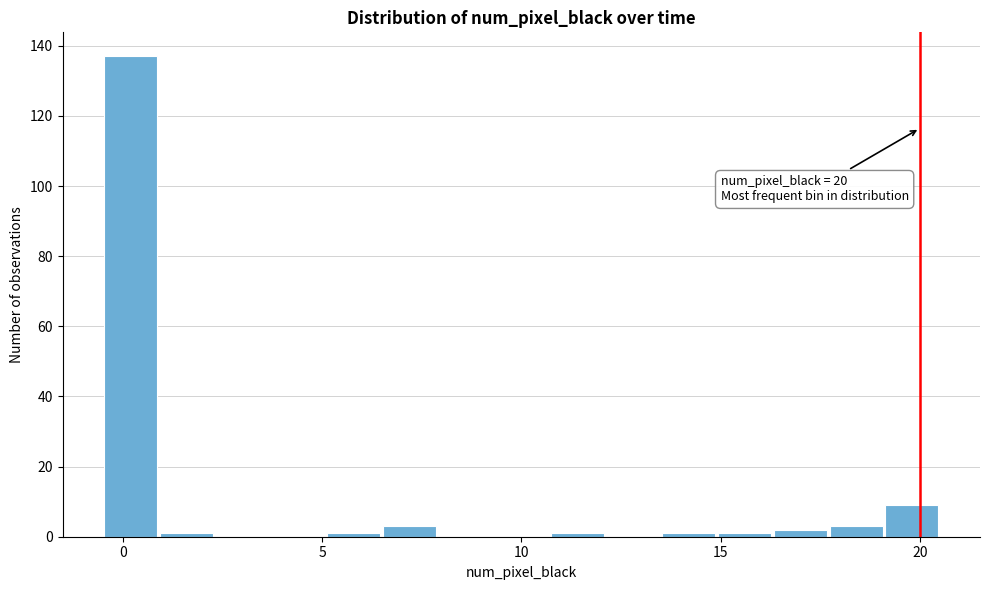

Around what value on the x-axis is the tallest bar? Give the approximate position of its centre, as read against the axis.

0.0